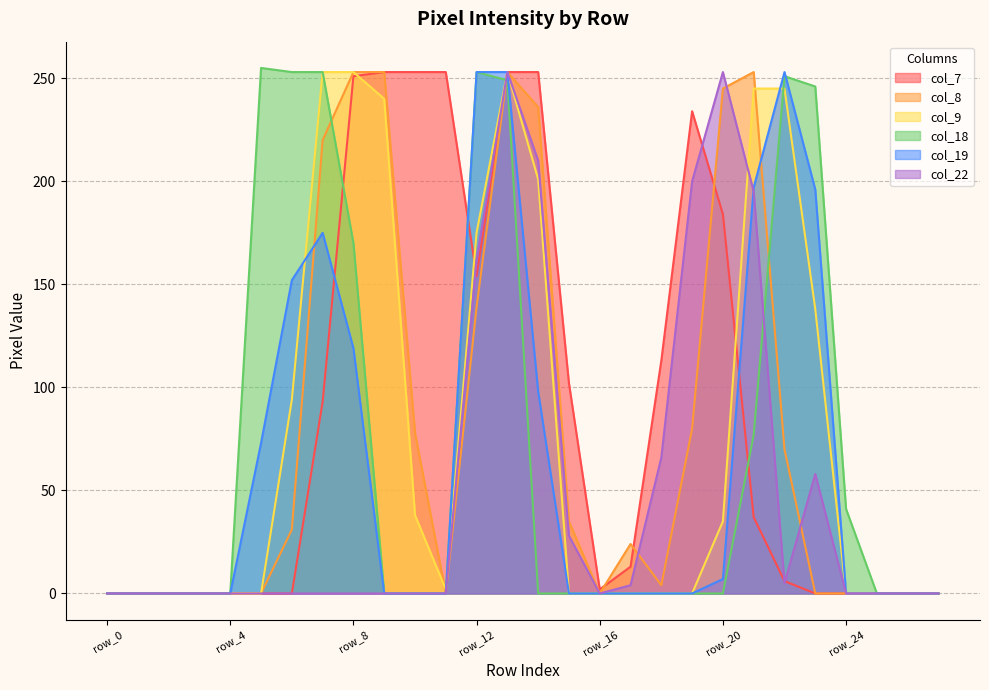

Reading left to right, what are all the values shown in this chart?

col_7: row_0=0	row_1=0	row_2=0	row_3=0	row_4=0	row_5=0	row_6=0	row_7=93	row_8=251	row_9=253	row_10=253	row_11=253	row_12=154	row_13=253	row_14=253	row_15=102	row_16=2	row_17=13	row_18=113	row_19=234	row_20=184	row_21=37	row_22=6	row_23=0	row_24=0	row_25=0	row_26=0	row_27=0
col_8: row_0=0	row_1=0	row_2=0	row_3=0	row_4=0	row_5=0	row_6=31	row_7=220	row_8=253	row_9=253	row_10=78	row_11=0	row_12=139	row_13=253	row_14=236	row_15=35	row_16=0	row_17=24	row_18=4	row_19=80	row_20=245	row_21=253	row_22=70	row_23=0	row_24=0	row_25=0	row_26=0	row_27=0
col_9: row_0=0	row_1=0	row_2=0	row_3=0	row_4=0	row_5=0	row_6=94	row_7=253	row_8=253	row_9=240	row_10=38	row_11=2	row_12=175	row_13=253	row_14=201	row_15=0	row_16=0	row_17=0	row_18=0	row_19=0	row_20=35	row_21=245	row_22=245	row_23=138	row_24=0	row_25=0	row_26=0	row_27=0
col_18: row_0=0	row_1=0	row_2=0	row_3=0	row_4=0	row_5=255	row_6=253	row_7=253	row_8=170	row_9=0	row_10=0	row_11=0	row_12=253	row_13=249	row_14=0	row_15=0	row_16=0	row_17=0	row_18=0	row_19=0	row_20=0	row_21=77	row_22=251	row_23=246	row_24=41	row_25=0	row_26=0	row_27=0
col_19: row_0=0	row_1=0	row_2=0	row_3=0	row_4=0	row_5=73	row_6=152	row_7=175	row_8=119	row_9=0	row_10=0	row_11=0	row_12=253	row_13=253	row_14=98	row_15=0	row_16=0	row_17=0	row_18=0	row_19=0	row_20=7	row_21=197	row_22=253	row_23=196	row_24=0	row_25=0	row_26=0	row_27=0
col_22: row_0=0	row_1=0	row_2=0	row_3=0	row_4=0	row_5=0	row_6=0	row_7=0	row_8=0	row_9=0	row_10=0	row_11=0	row_12=162	row_13=253	row_14=210	row_15=28	row_16=0	row_17=4	row_18=66	row_19=200	row_20=253	row_21=195	row_22=5	row_23=58	row_24=0	row_25=0	row_26=0	row_27=0